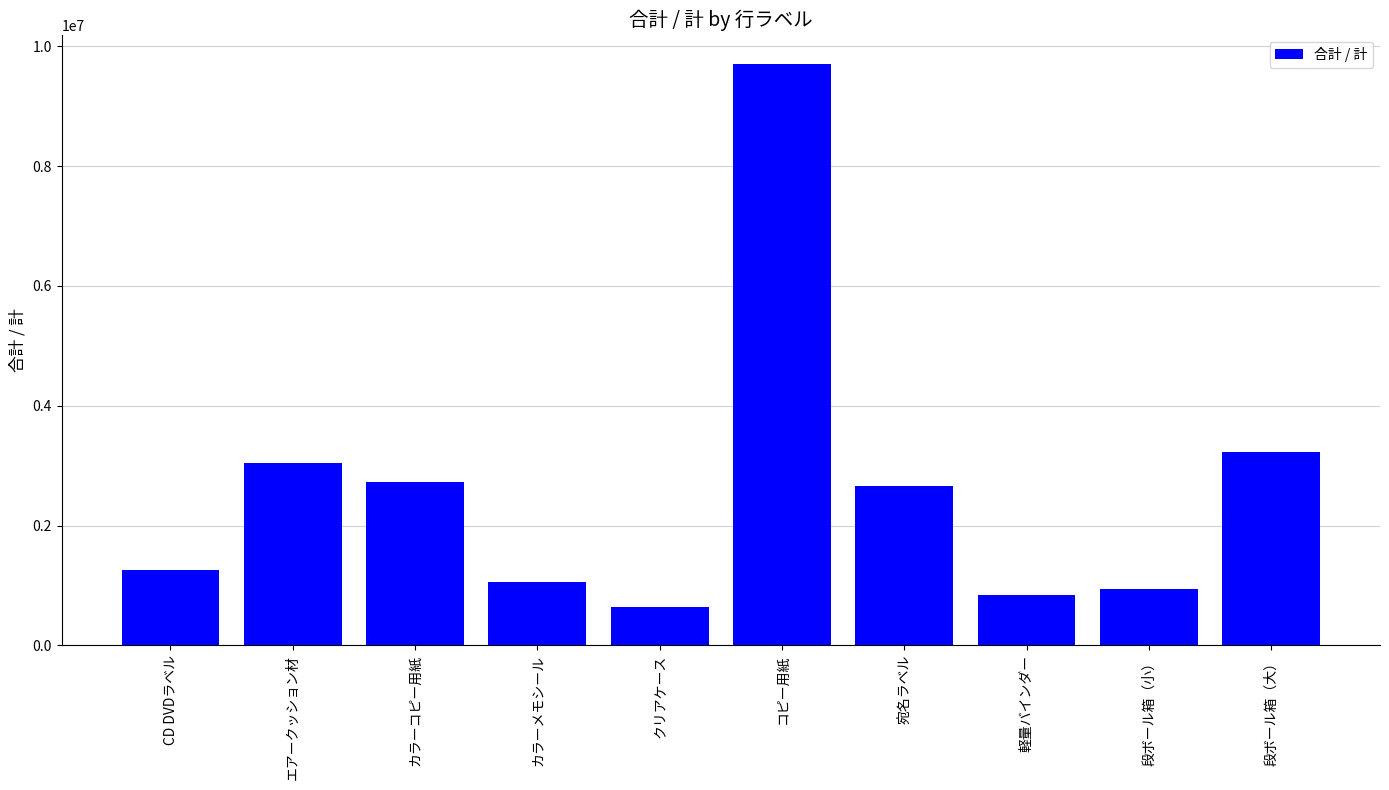

What is the value of the 6th bar from the left?

9709000